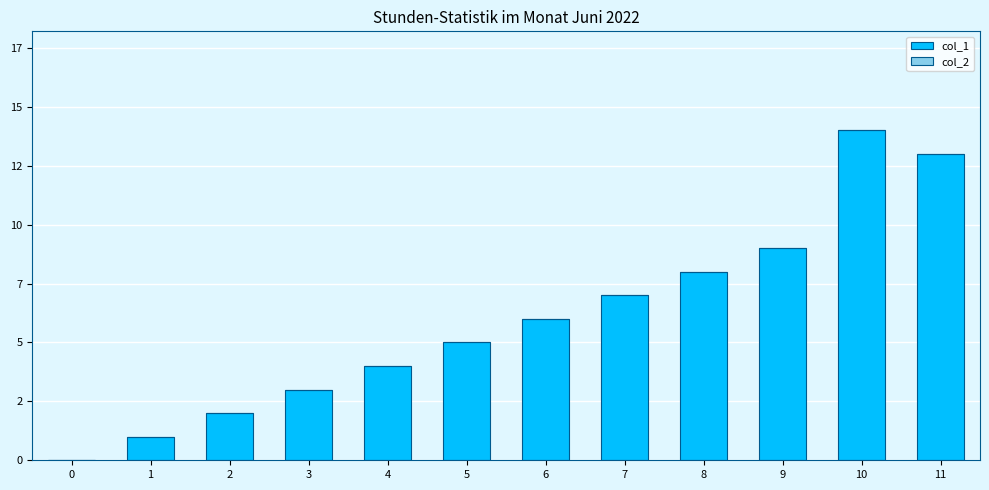

Which has a higher value, 3 or 4?

4